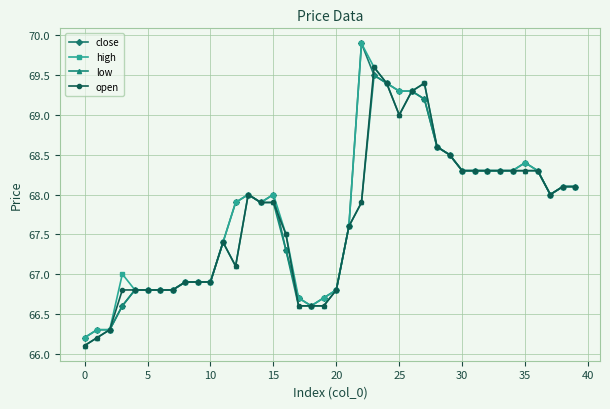

What is the value of the high point at the 22nd from the left?

67.6